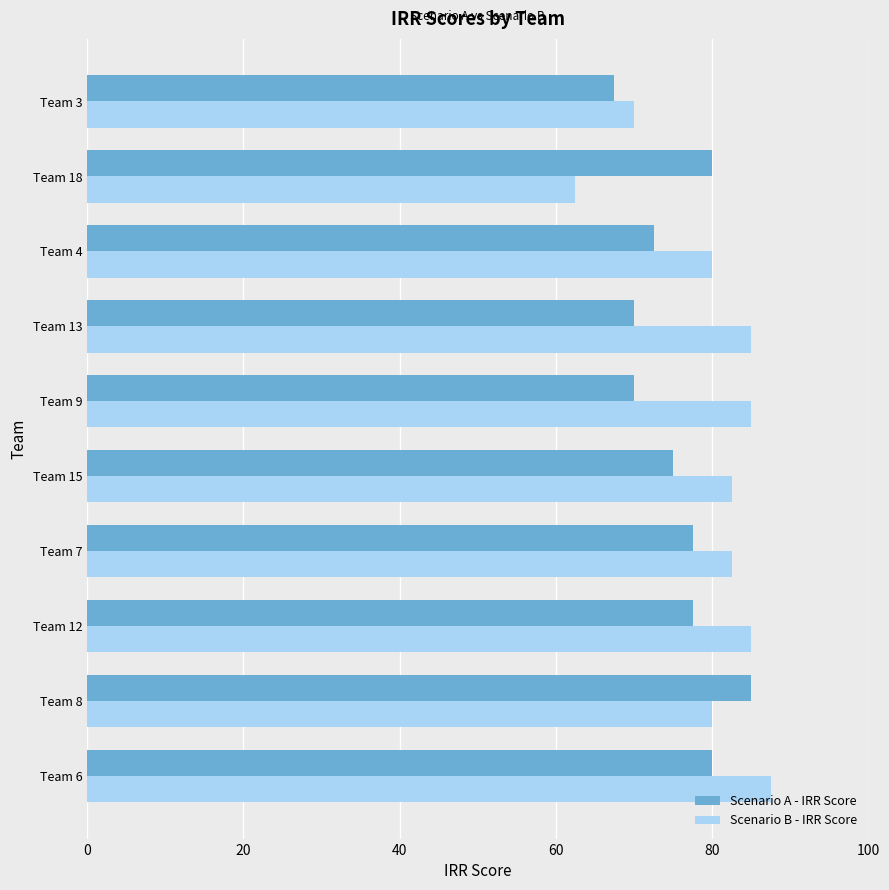

What is the difference between the Scenario A - IRR Score values at Team 7 and Team 9?

7.5